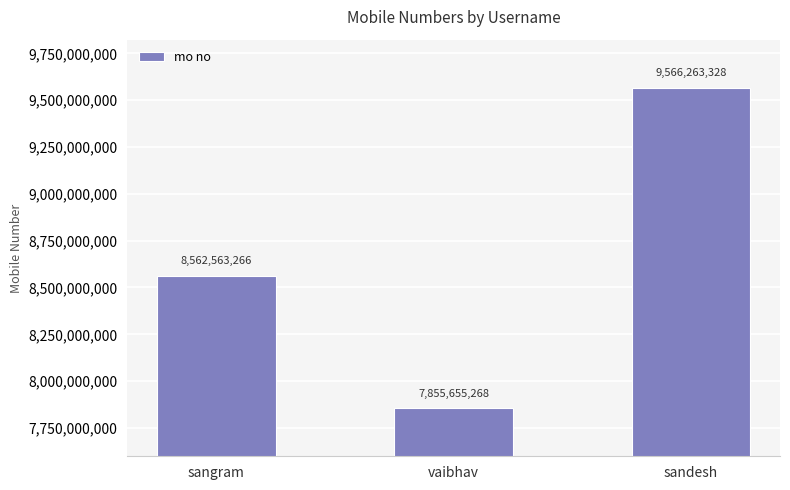

Between vaibhav and sangram, which is larger?

sangram